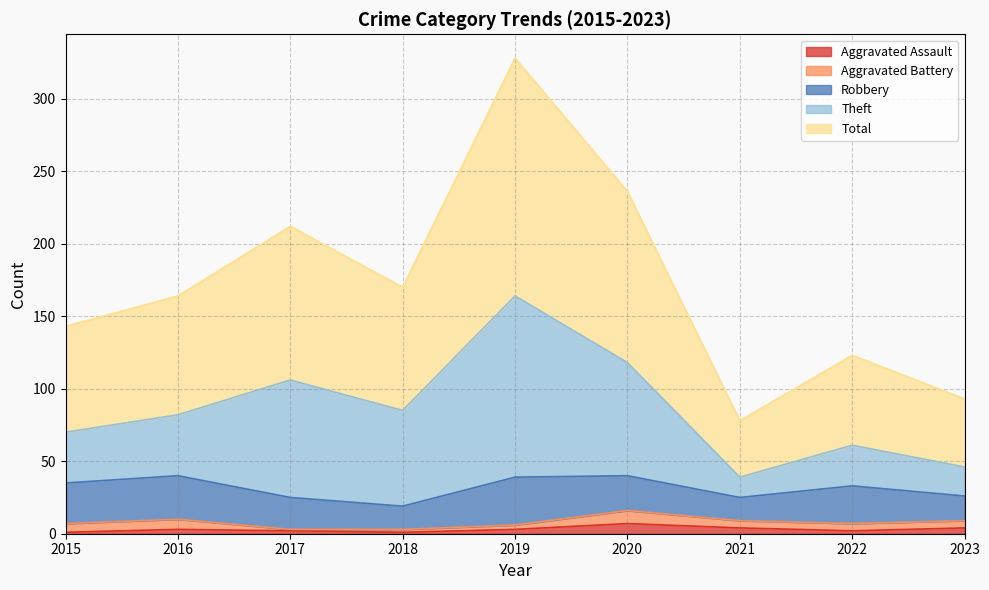

Is it true that Theft equals 70 at 2015?

True